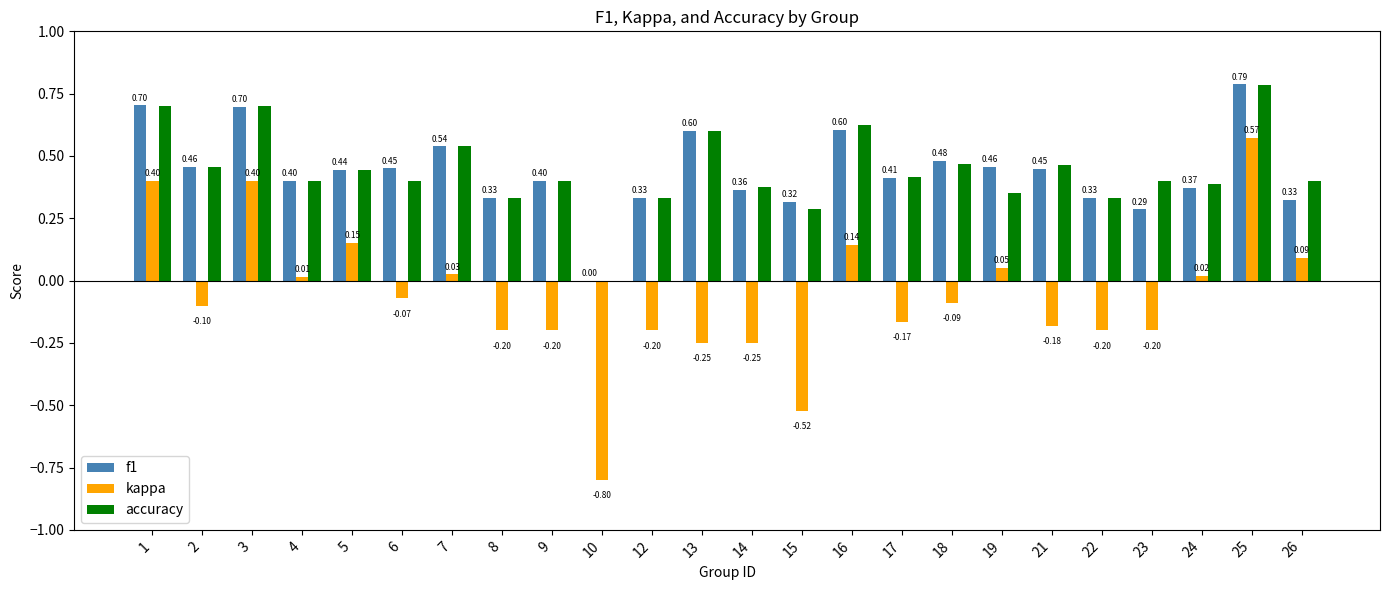

What is the sum of the f1 values at 9 and 15?

0.7